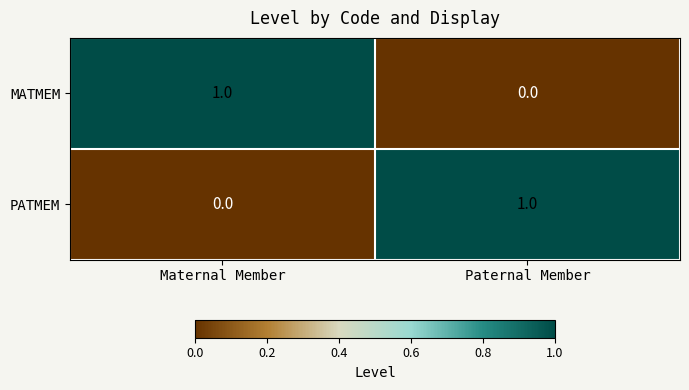

How many series are shown in this chart?

2